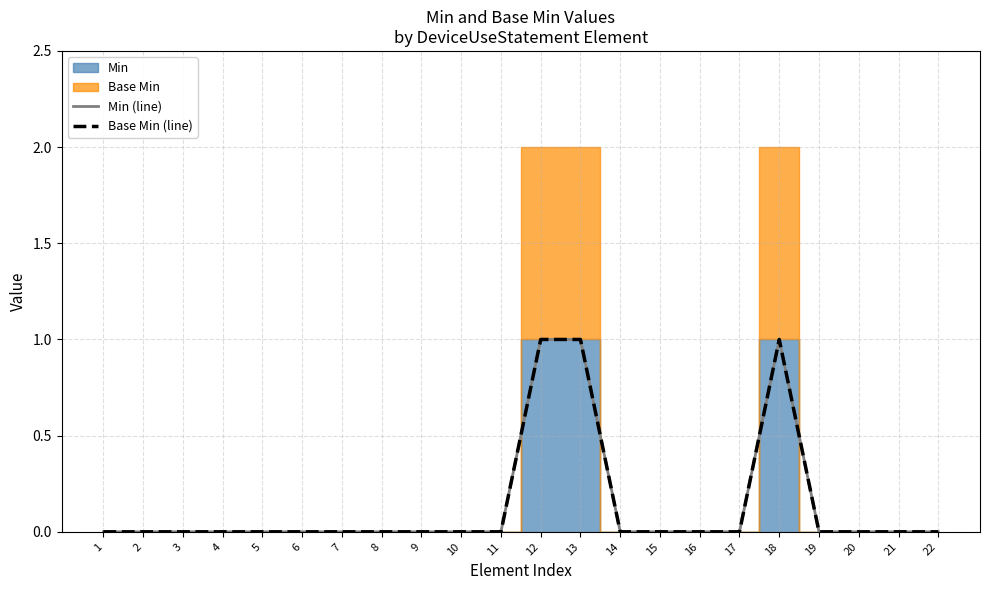

True or false: Base Min (line) has more than 1 points higher than both neighbors.

False